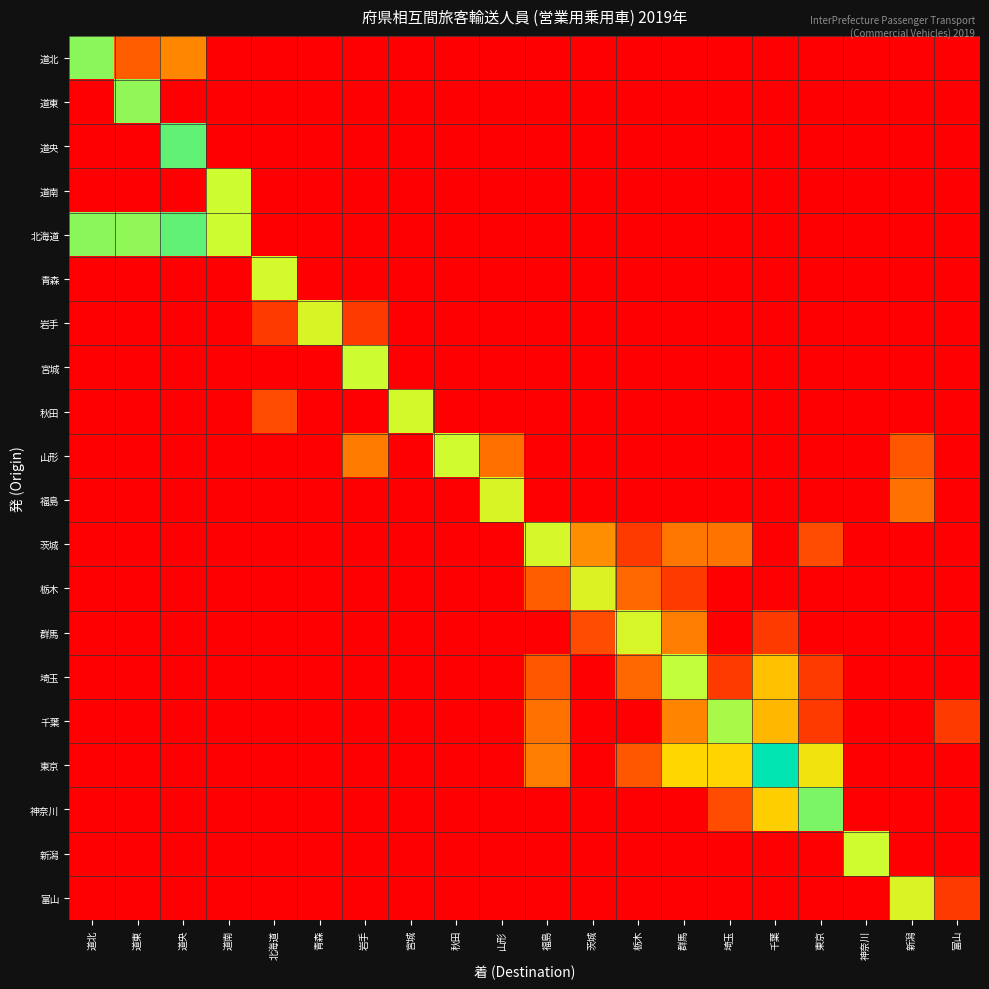

Count the number of data series in this chart.

20